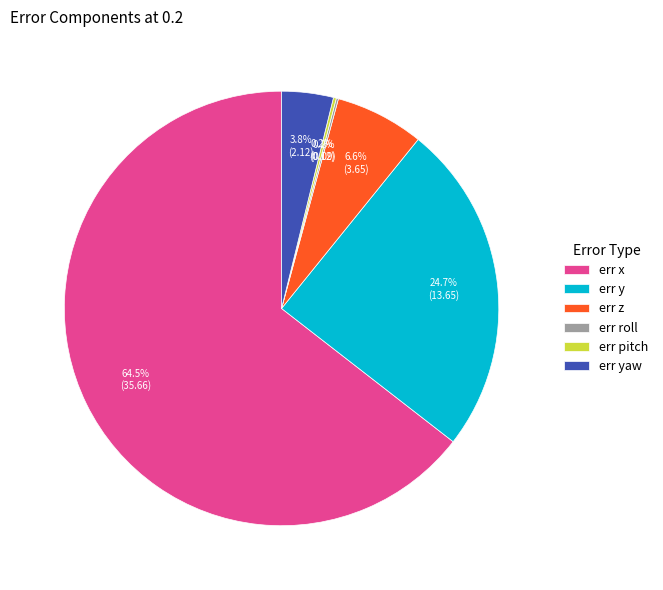

Between err y and err x, which is larger?

err x